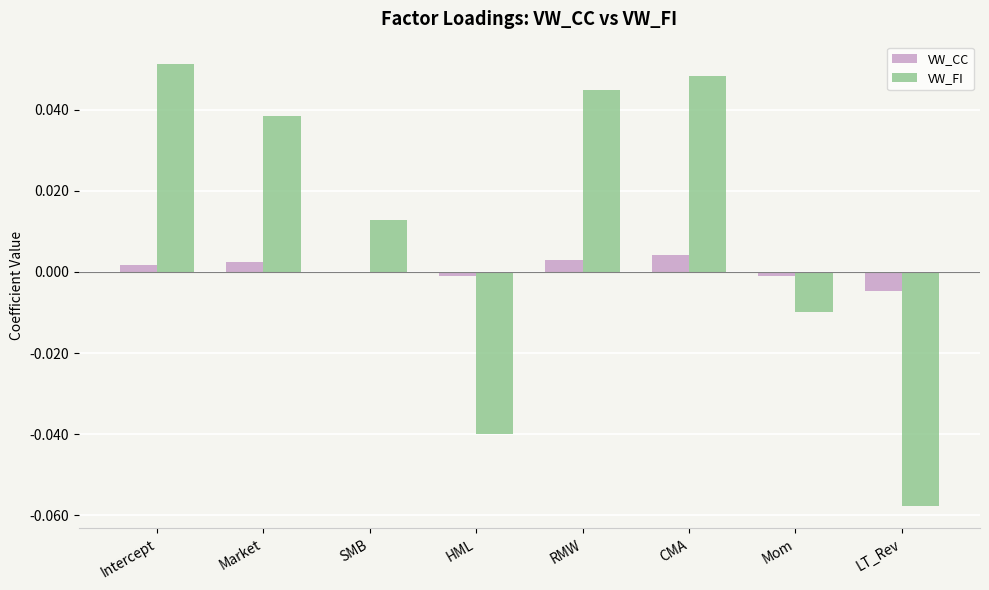

Which series has the largest total across all categories?

VW_FI